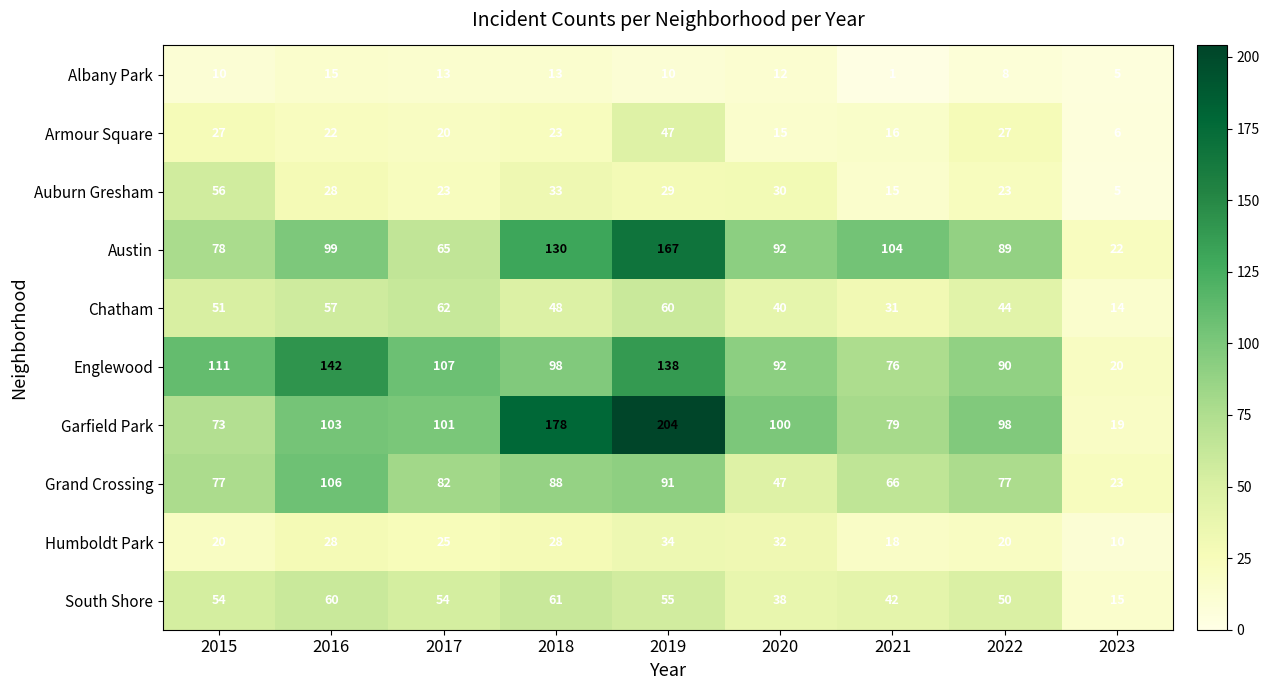

Where is Grand Crossing nearest to the value 64?

2021